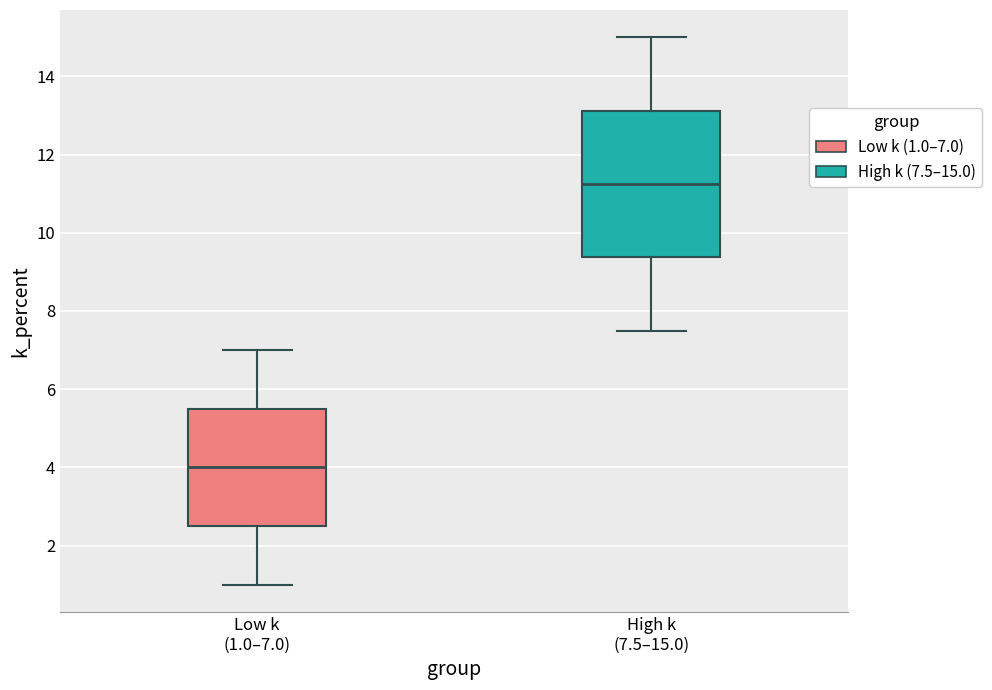

Reading left to right, read every box against the y-axis: the position of its median line, the range the box covers, and the ends of its whiskers. The values are not printed on the chart, so give them approximately, as read against the axis.

Low k (1.0–7.0): median 4.0, box 2.6 to 5.6, whiskers 1.0 to 7.0
High k (7.5–15.0): median 11.2, box 9.4 to 13.2, whiskers 7.6 to 15.0